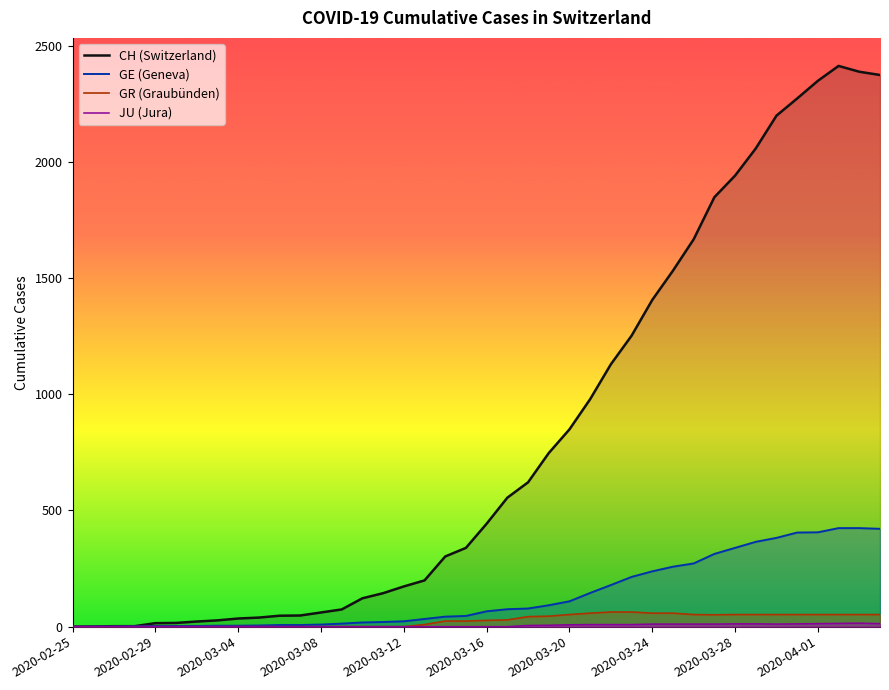

Reading left to right, transcribe all the data shown in this chart.

CH: 0	1	2	2	15	16	22	27	35	39	47	48	61	74	122	144	173	199	302	339	443	555	621	747	849	979	1129	1252	1406	1532	1667	1848	1941	2058	2199	2273	2349	2413	2388	2374
GE: 0	1	1	2	3	3	3	4	4	5	7	7	9	13	18	20	23	33	43	46	66	75	78	92	109	145	179	214	238	258	272	313	339	365	382	405	406	424	424	421
JU: 0	0	0	0	0	0	0	0	0	0	0	0	0	0	0	0	0	0	0	0	0	0	5	6	8	9	9	9	11	11	11	11	12	12	11	12	13	14	15	13